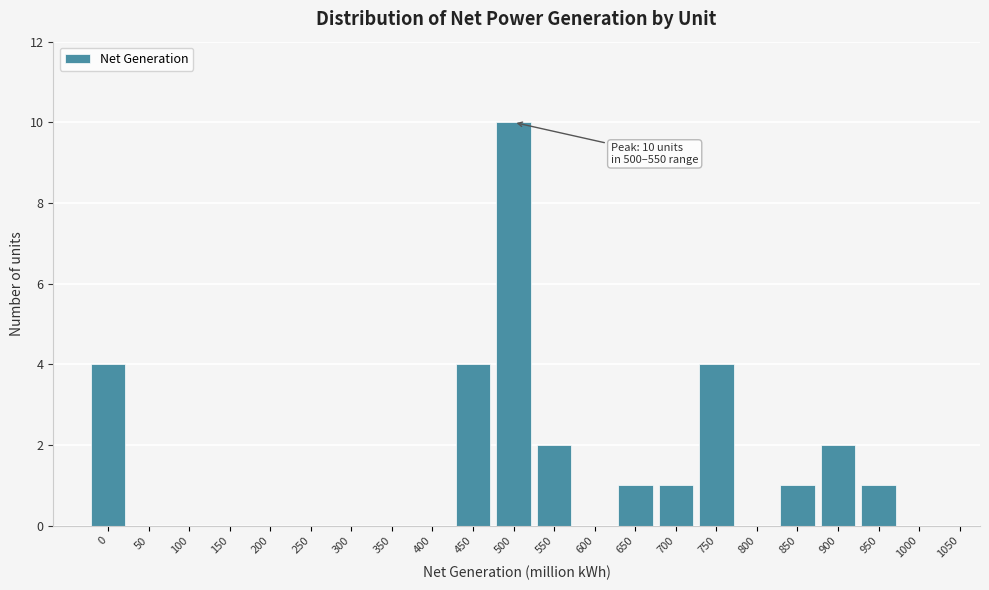

Reading left to right, transcribe all the data shown in this chart.

0=4	50=0	100=0	150=0	200=0	250=0	300=0	350=0	400=0	450=4	500=10	550=2	600=0	650=1	700=1	750=4	800=0	850=1	900=2	950=1	1000=0	1050=0